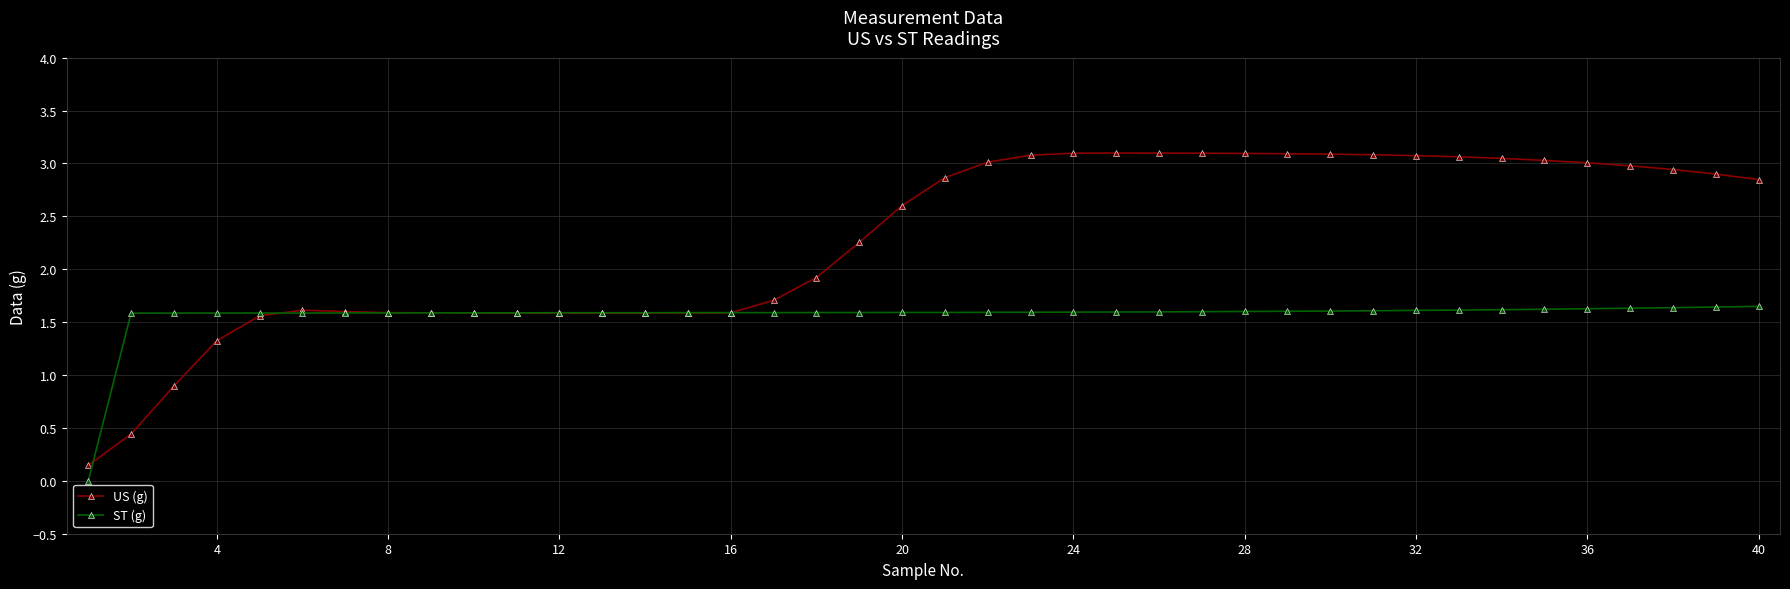

List the series in order of their peak value, highest first.

US (g), ST (g)